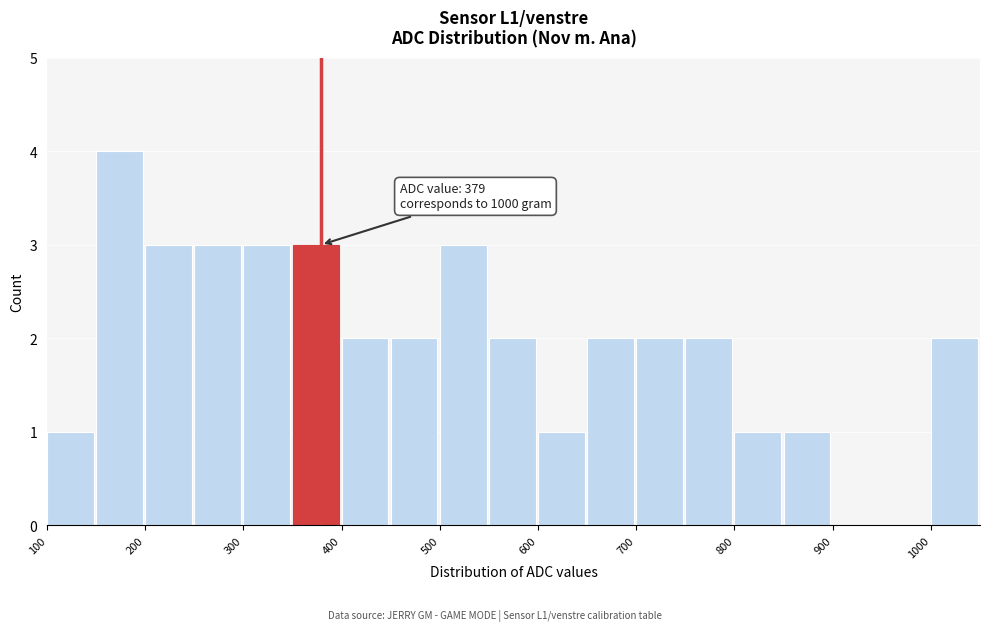

Over which range of the x-axis is the bar tallest?

150 to 200